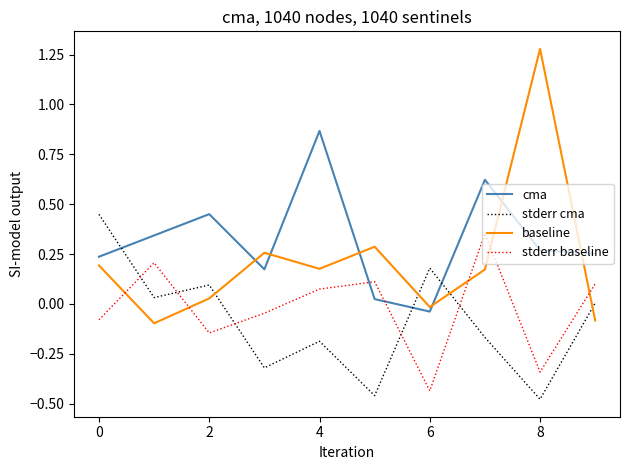

Which series has the largest total across all categories?

cma